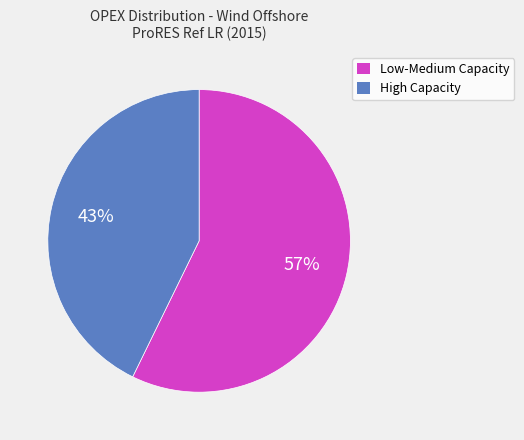

How many segments does this pie chart have?

2